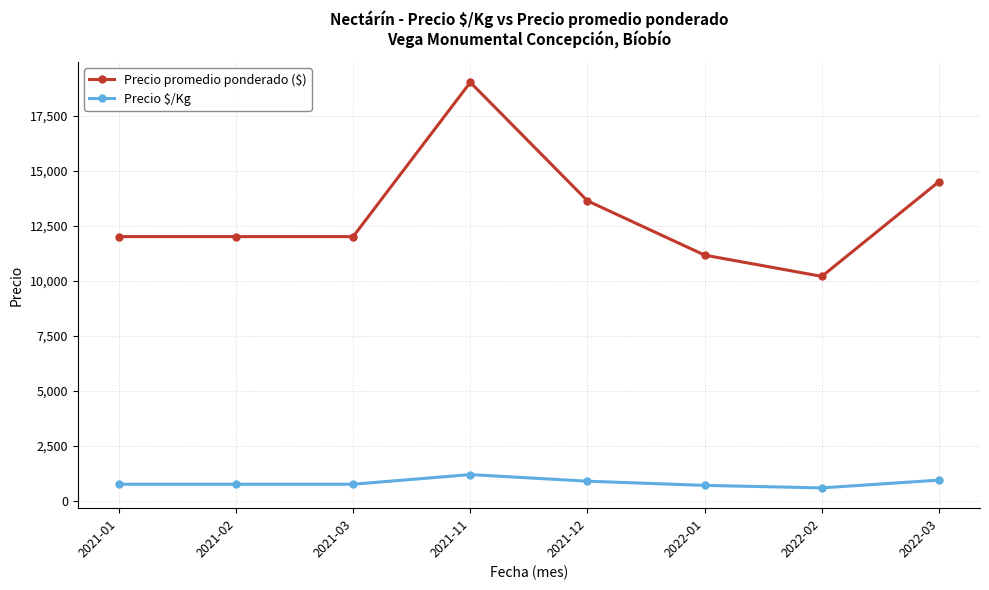

Which category has the lowest value in the Precio promedio ponderado ($) series?

2022-02